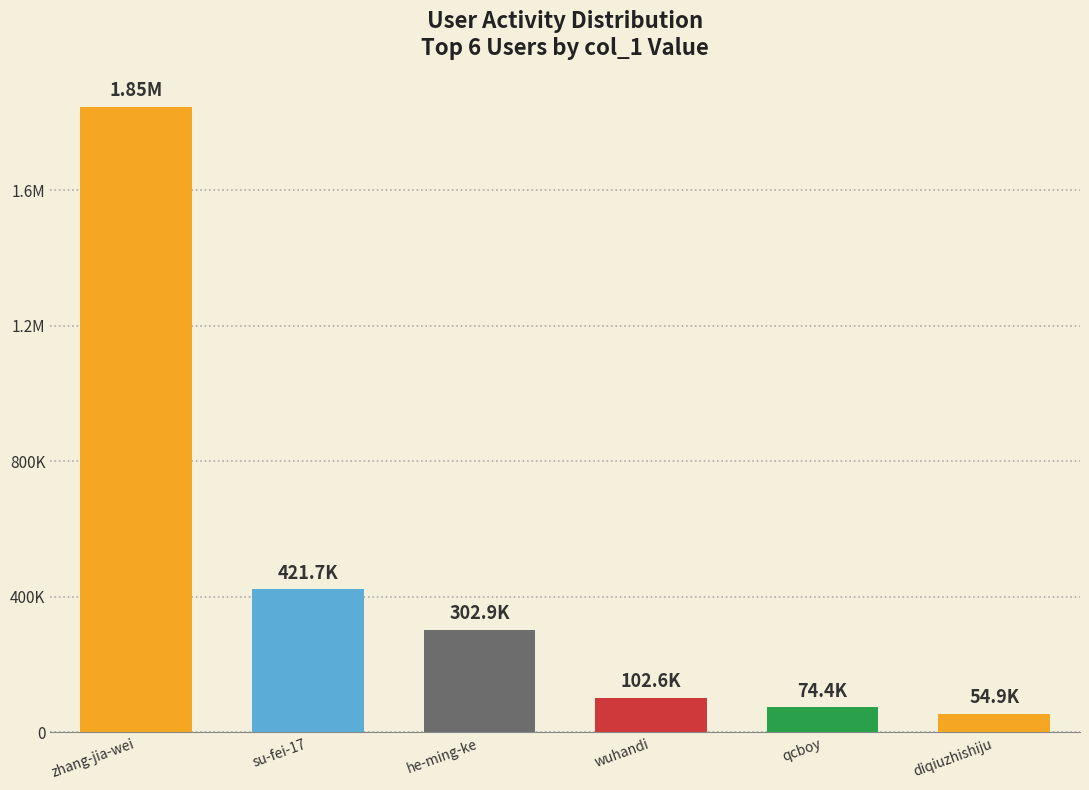

Are the bars horizontal?

No